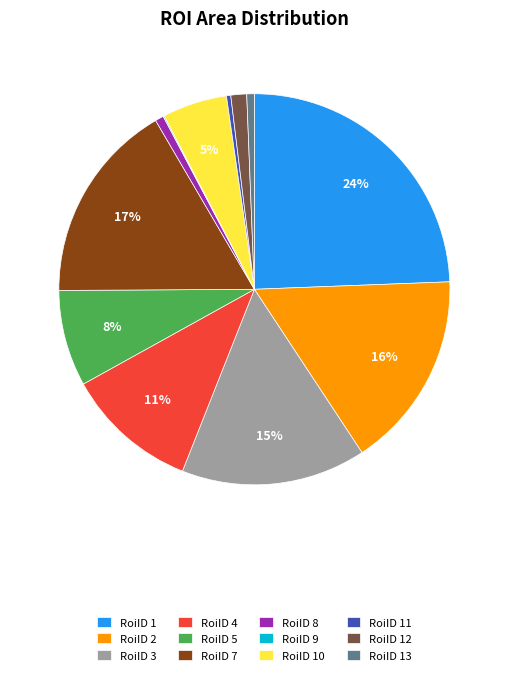

Which has a higher value, RoiID 4 or RoiID 5?

RoiID 4